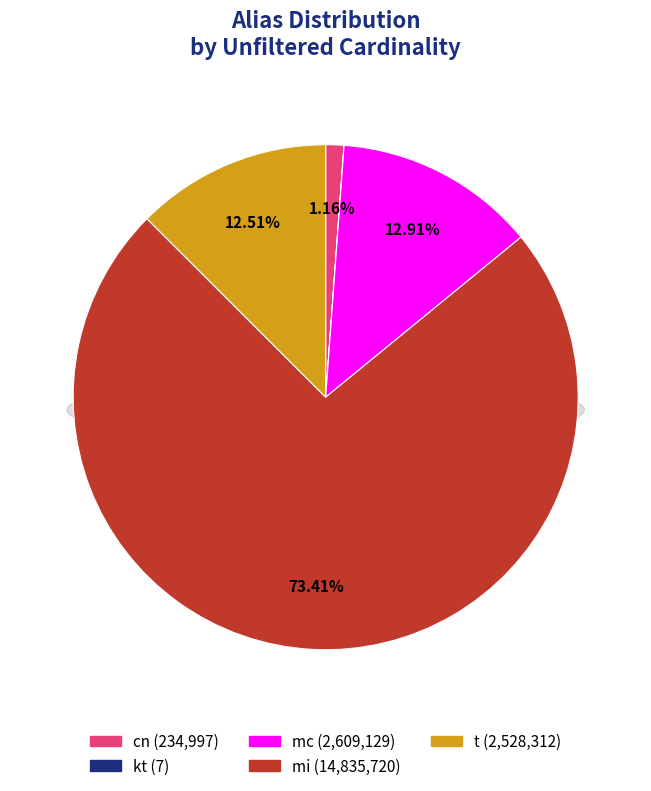

True or false: kt accounts for 7% of the total.

False